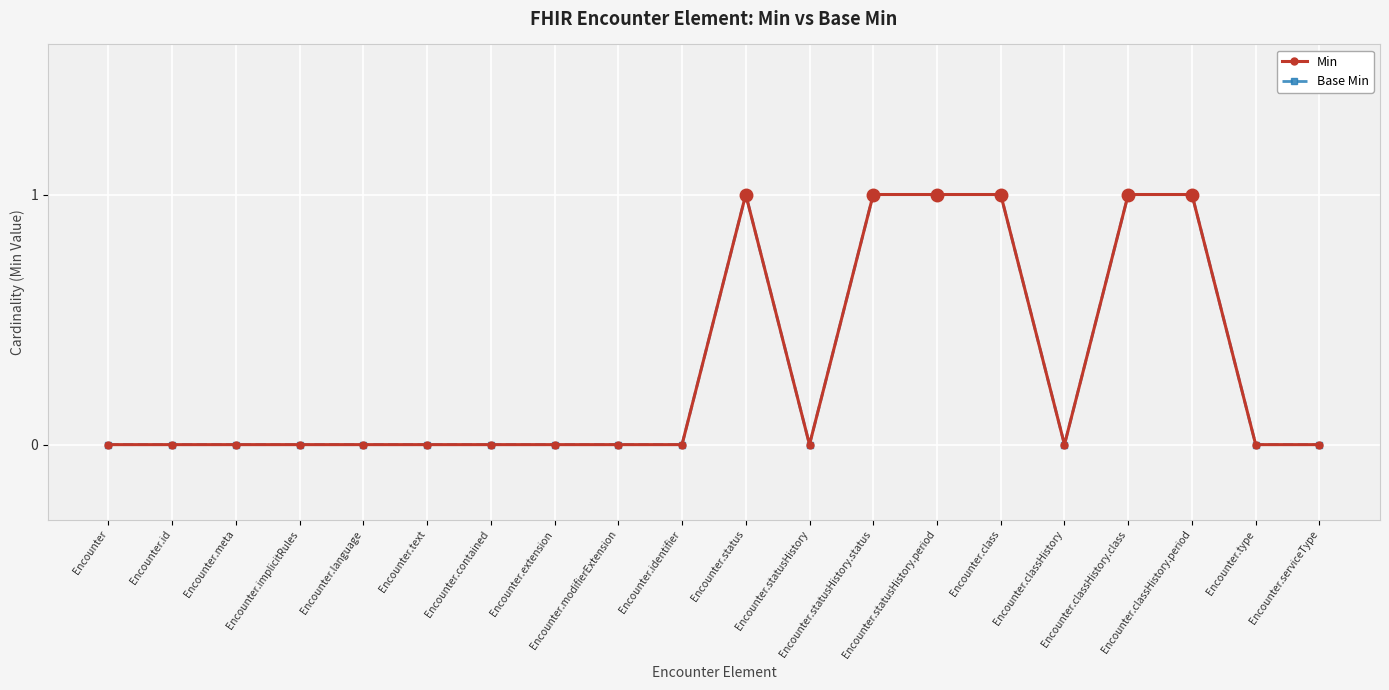

True or false: Base Min has a value of 1 at Encounter.statusHistory.period.

True